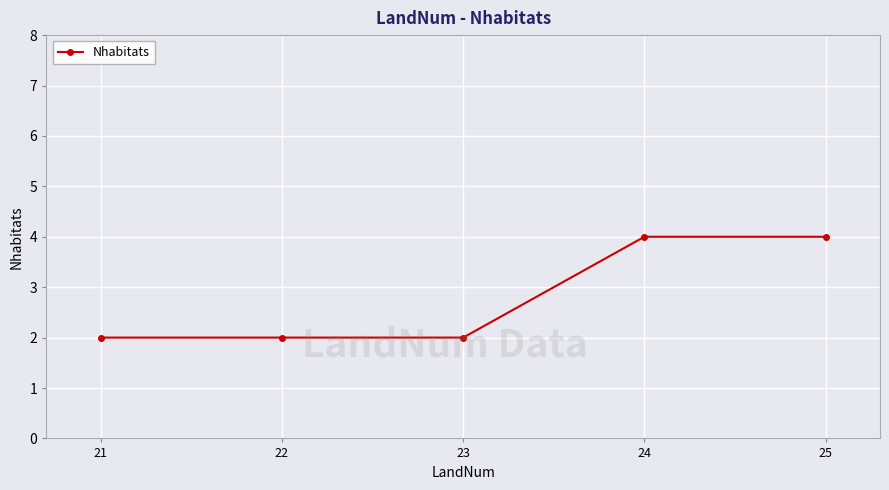

True or false: the data shows 4 at 25.

True